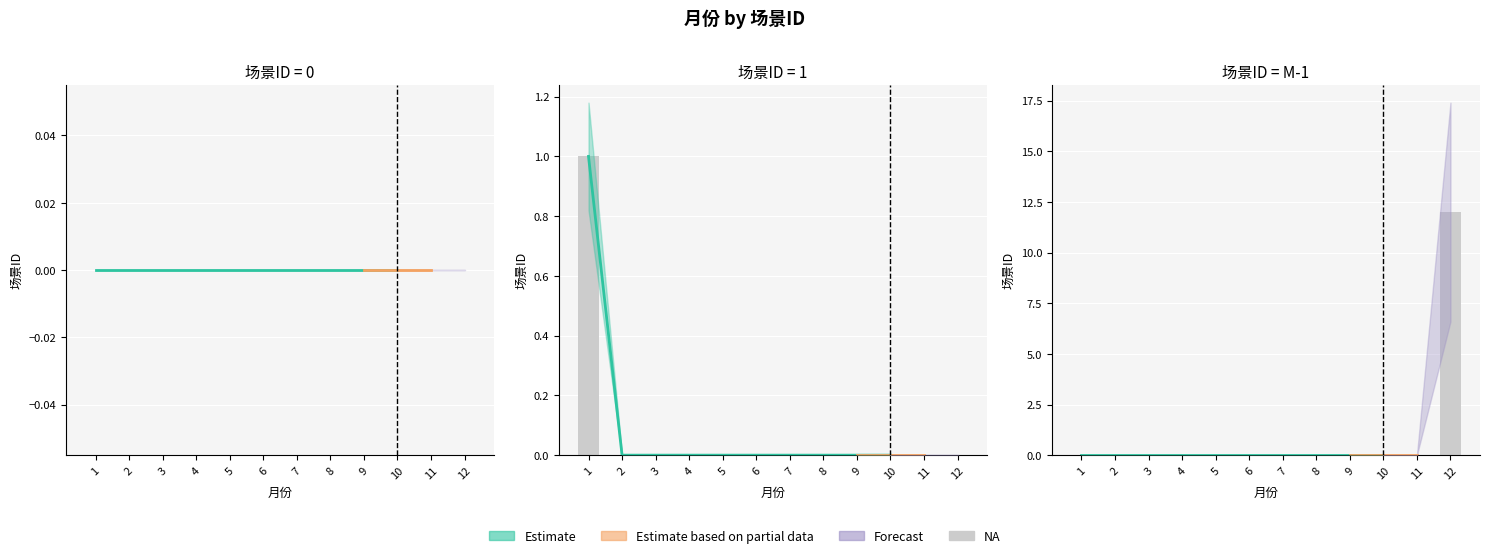

Reading right to left, transcribe all the data shown in this chart.

12	0	0	0	0	0	0	0	0	0	0	0